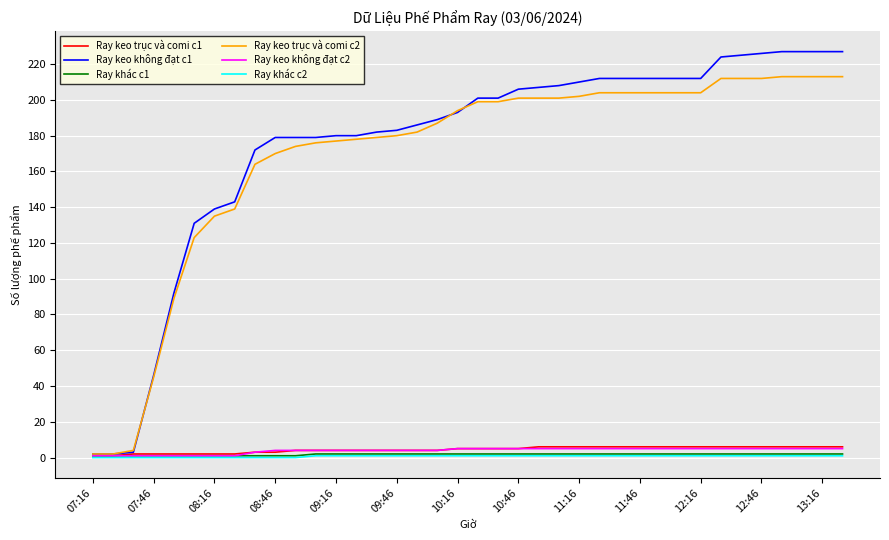

How many distinct data groups are displayed?

6